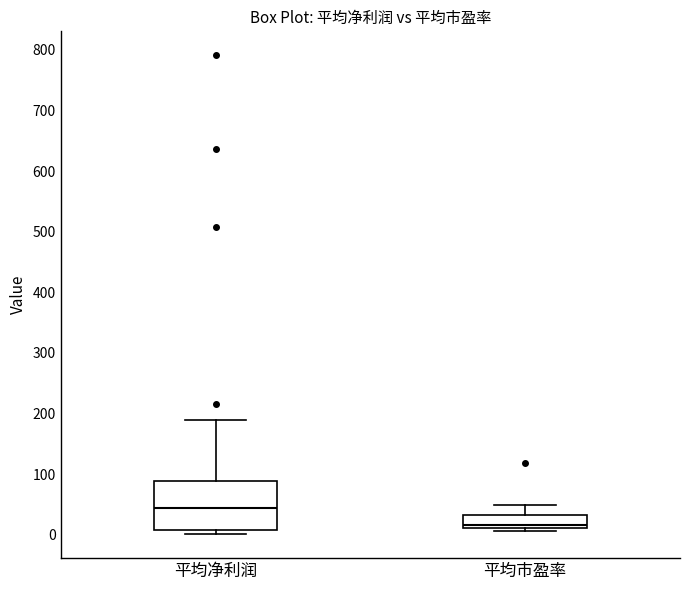

Where does the median line of the box for 平均市盈率 sit on the y-axis? The values are not printed on the chart, so give them approximately, as read against the axis.

20